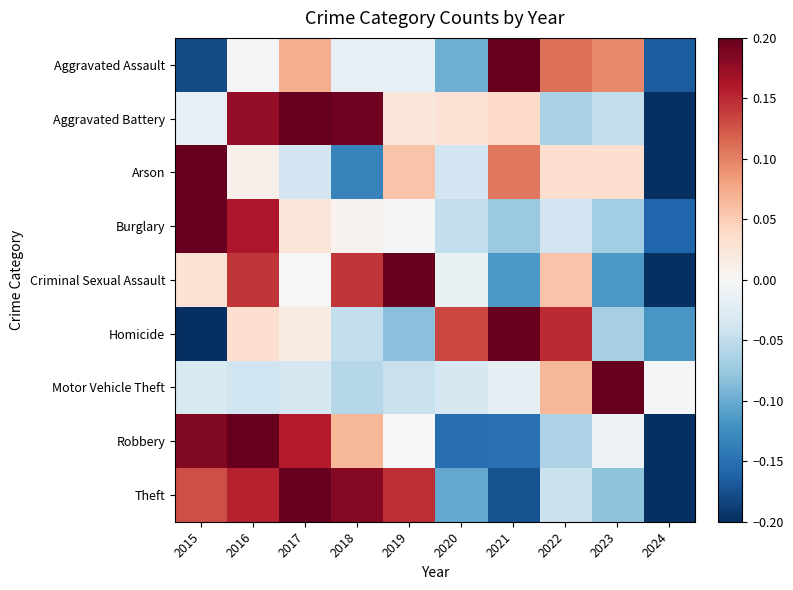

Which series changed the most between 2016 and 2021?

Robbery